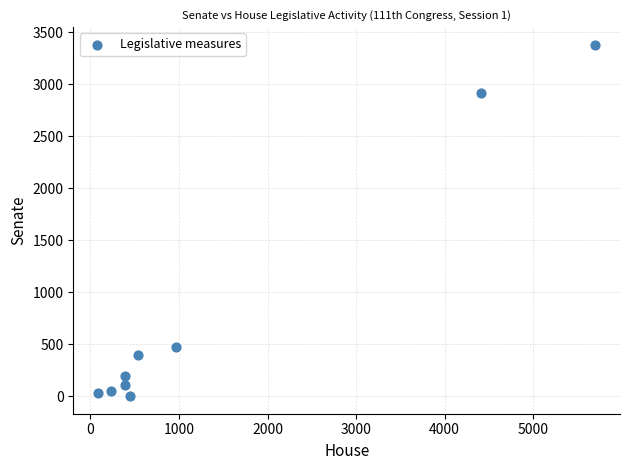

What is the range of Y values (max minus min)?

3377